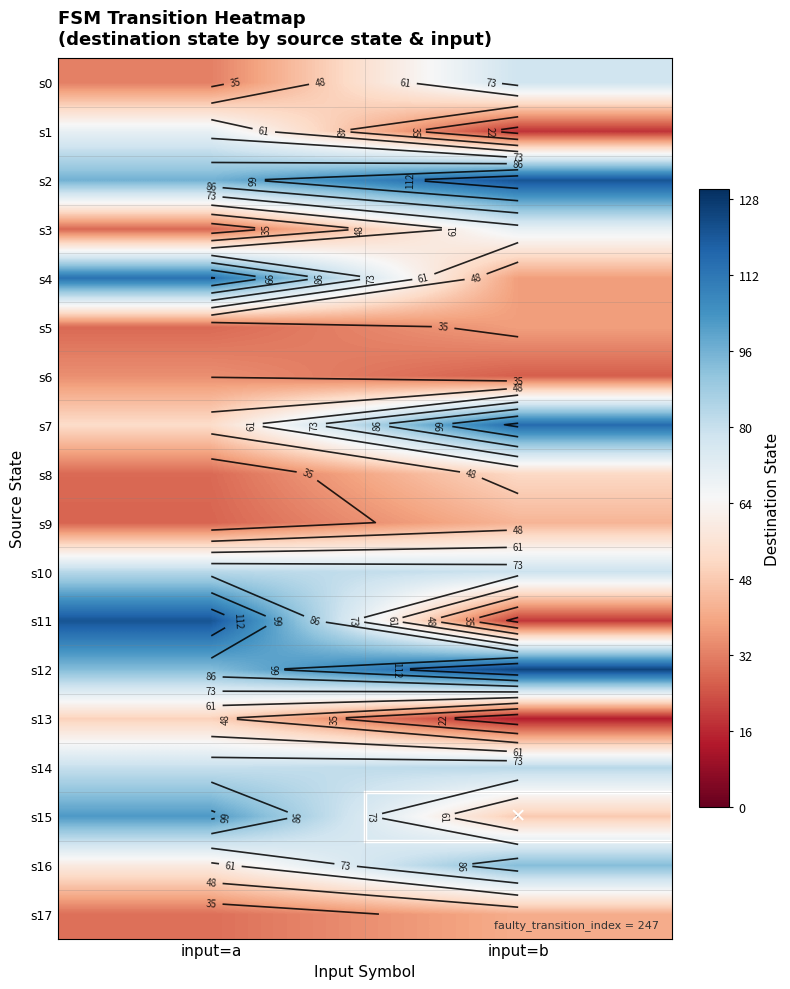

At how many categories does at least one series exceed 57?

2